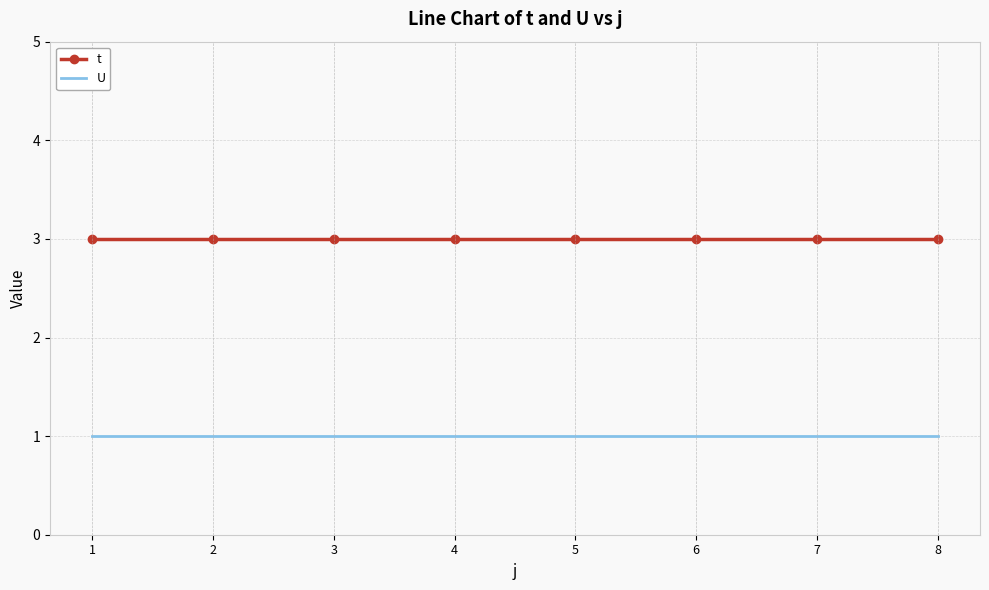

List the series in order of their peak value, lowest first.

U, t